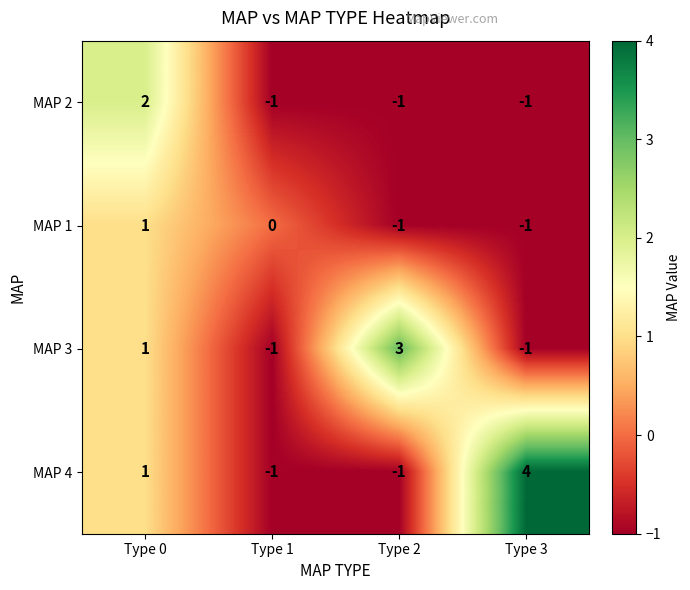

What is the sum of all MAP 4 values?

3